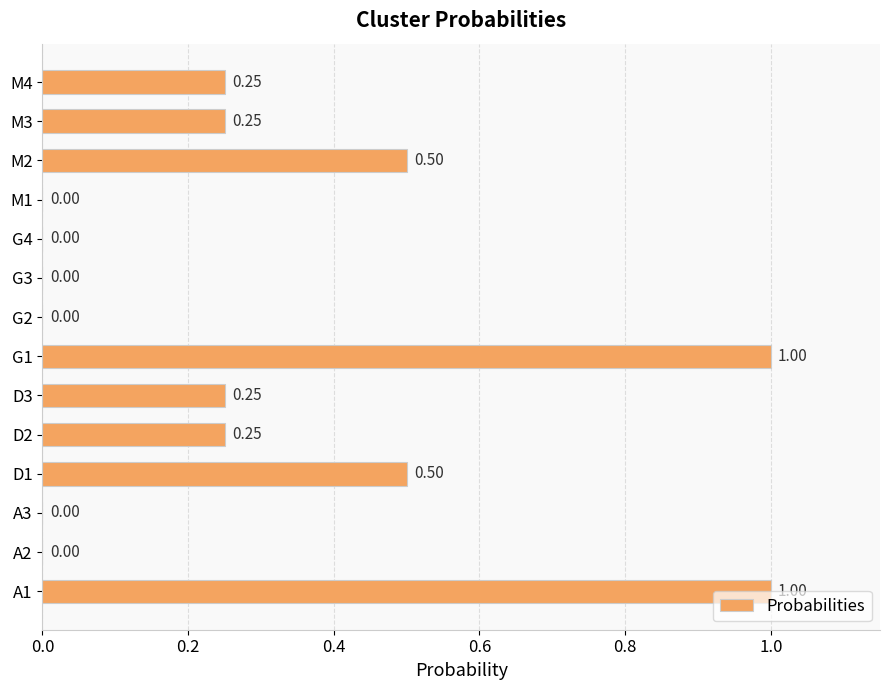

Between G2 and D3, which is larger?

D3